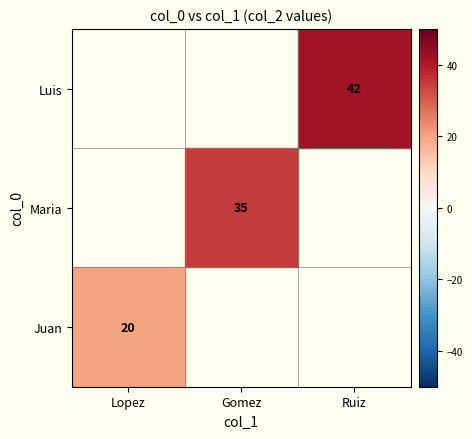

The value of Luis at Ruiz is 17. True or false?

False